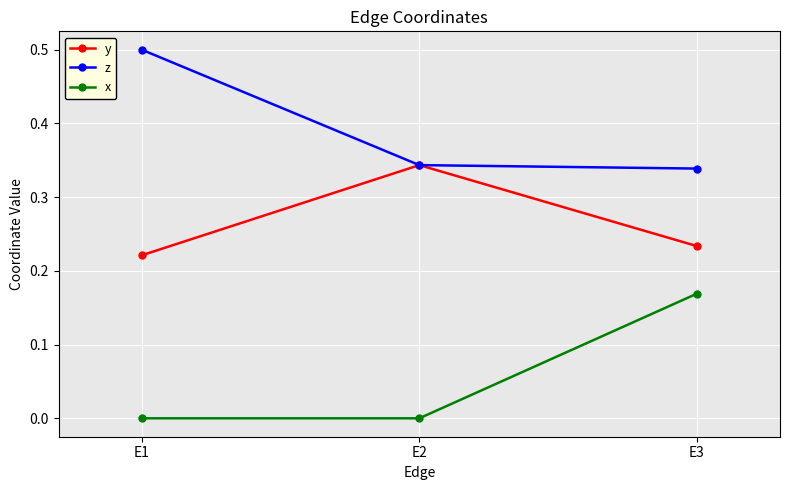

At which label does x reach its peak?

E3